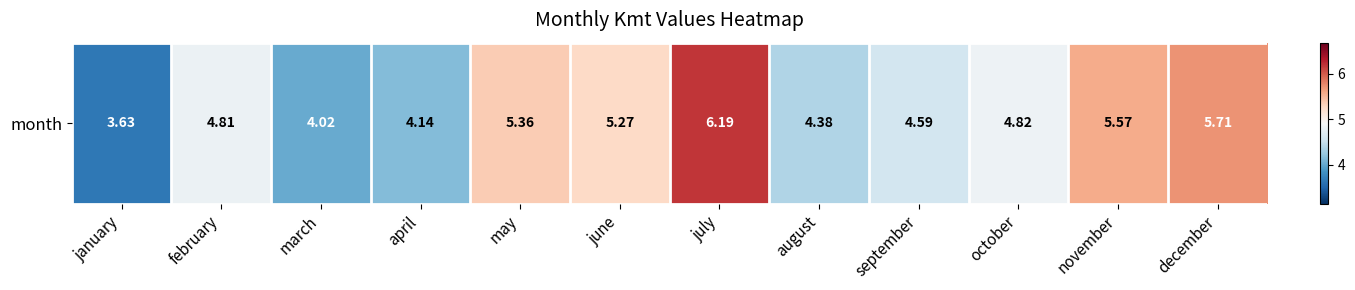

What is the smallest value displayed?

3.6